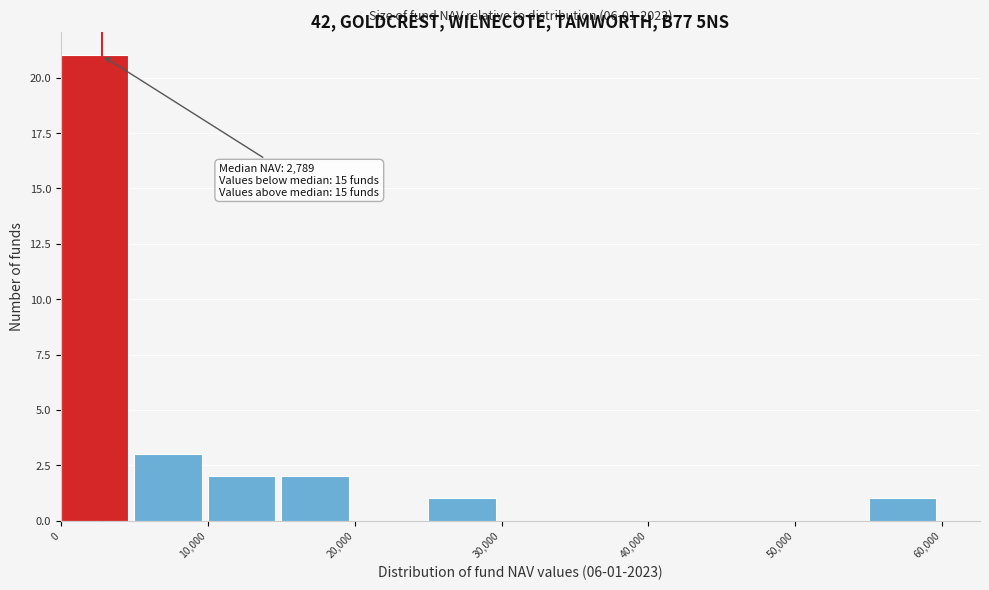

Over which range of the x-axis is the bar tallest?

0 to 5000